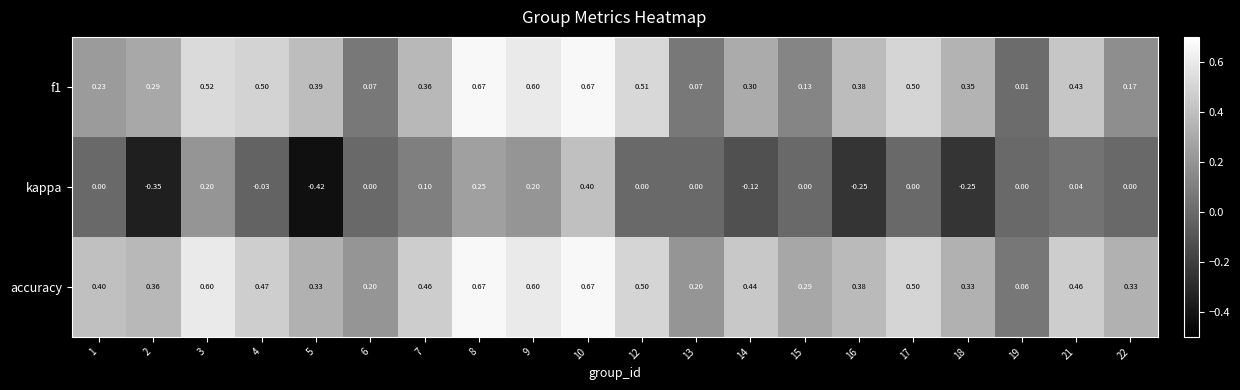

Is the value of kappa at 7 greater than the value of f1 at 12?

No